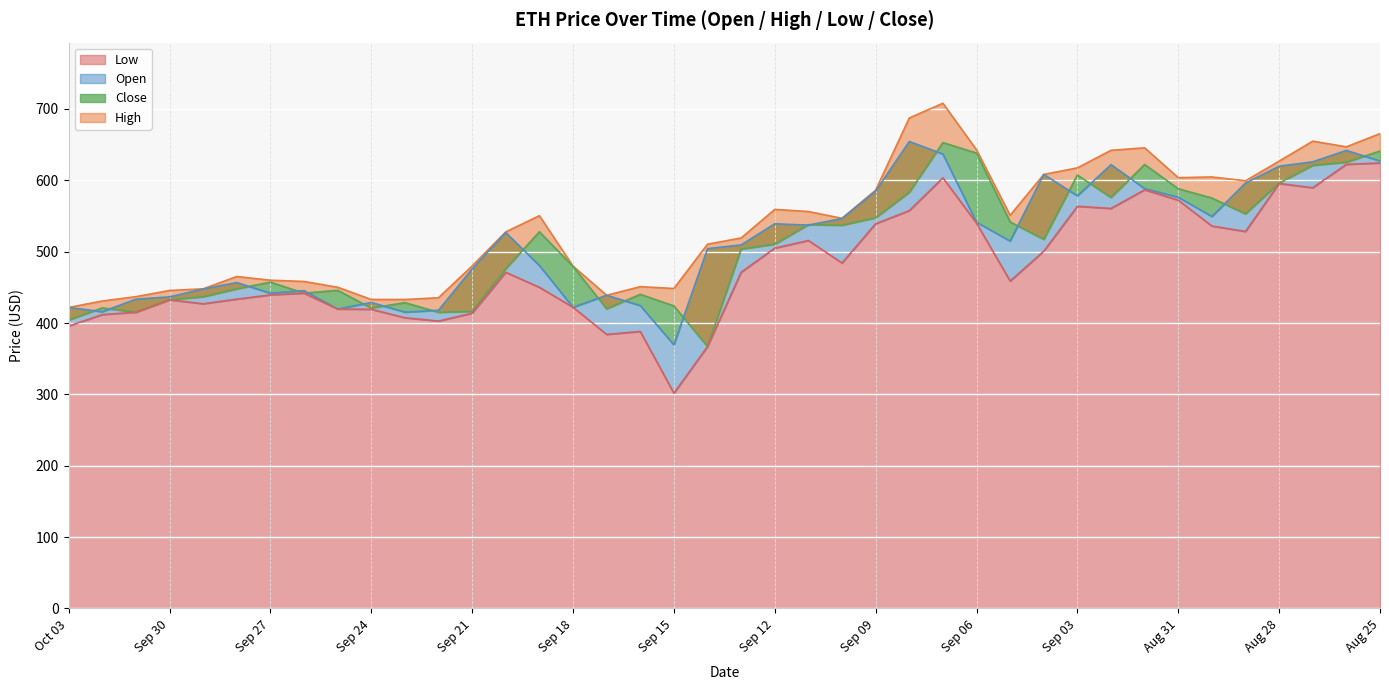

Reading right to left, list all the values displayed in this chart.

Open: 627.1	641.9	625.9	619.7	596.1	549.3	576.2	588.4	622.0	578.3	608.3	514.9	541.3	636.9	654.4	584.7	546.5	537.2	539.0	509.5	504.2	369.5	424.5	438.9	422.1	480.6	526.7	475.8	417.9	415.3	428.8	419.6	445.4	441.9	456.7	447.7	436.6	433.4	415.9	421.8
High: 665.4	646.9	654.9	626.9	599.3	604.7	603.7	645.5	642.0	617.4	608.3	551.0	642.7	708.0	687.3	586.2	546.8	556.2	559.2	519.2	510.5	448.4	451.0	438.9	479.7	550.4	527.7	480.0	435.4	433.0	433.0	450.1	458.2	460.0	465.2	447.9	445.6	436.9	430.9	421.8
Low: 624.3	622.4	589.6	595.5	528.3	535.9	572.1	586.7	560.6	563.6	500.8	458.8	540.0	603.5	557.5	539.1	484.1	515.7	505.0	471.2	367.0	301.7	388.2	384.1	422.1	450.1	471.1	413.8	402.8	407.4	419.2	419.6	441.8	439.4	433.5	427.0	432.5	415.1	411.8	395.7
Close: 641.0	625.3	620.9	596.2	552.9	575.2	588.2	622.2	575.9	607.4	517.2	541.7	638.2	652.9	583.1	547.5	537.1	537.8	510.4	503.6	367.0	424.0	440.2	419.9	479.3	527.9	476.1	416.3	415.1	428.5	421.0	445.8	441.8	457.3	447.8	436.8	432.6	415.1	421.2	404.2